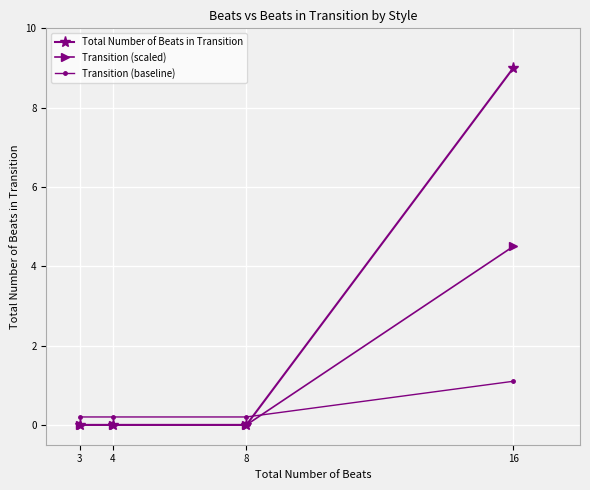

Reading right to left, list all the values displayed in this chart.

Total Number of Beats in Transition: 9.0	0.0	0.0	0.0
Transition (scaled): 4.5	0.0	0.0	0.0
Transition (baseline): 1.1	0.2	0.2	0.2